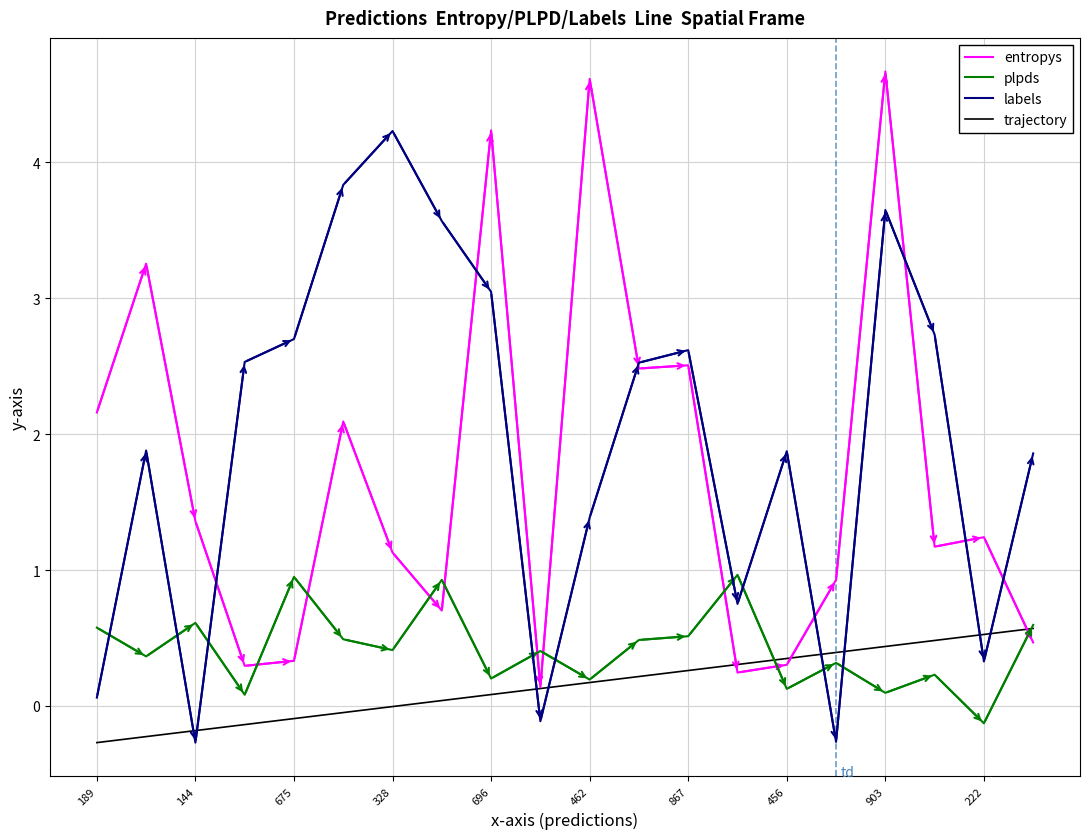

Rank the series by their maximum value, from highest to lowest.

entropys, labels, plpds, trajectory